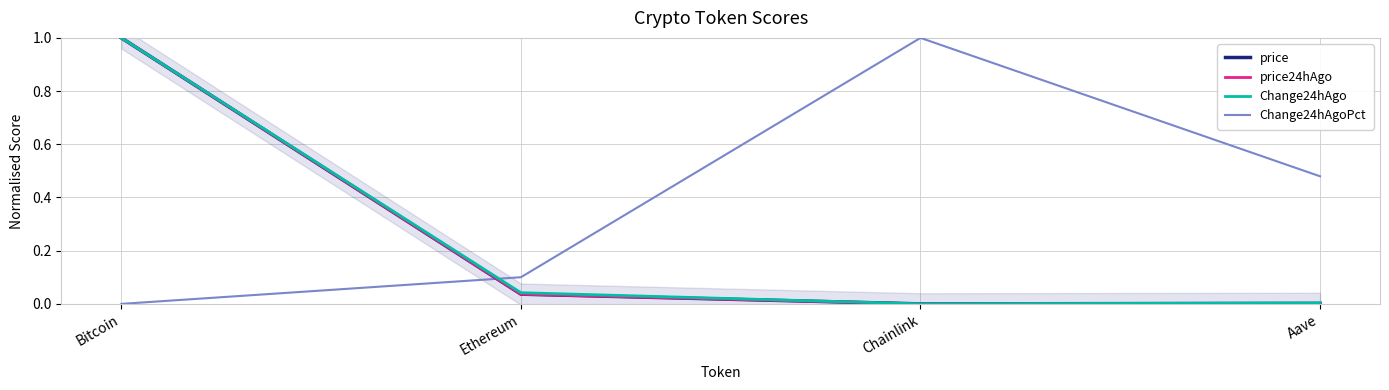

Reading left to right, transcribe all the data shown in this chart.

price: Bitcoin=1.0	Ethereum=0.0	Chainlink=0.0	Aave=0.0
price24hAgo: Bitcoin=1.0	Ethereum=0.0	Chainlink=0.0	Aave=0.0
Change24hAgo: Bitcoin=1.0	Ethereum=0.0	Chainlink=0.0	Aave=0.0
Change24hAgoPct: Bitcoin=0.0	Ethereum=0.1	Chainlink=1.0	Aave=0.5